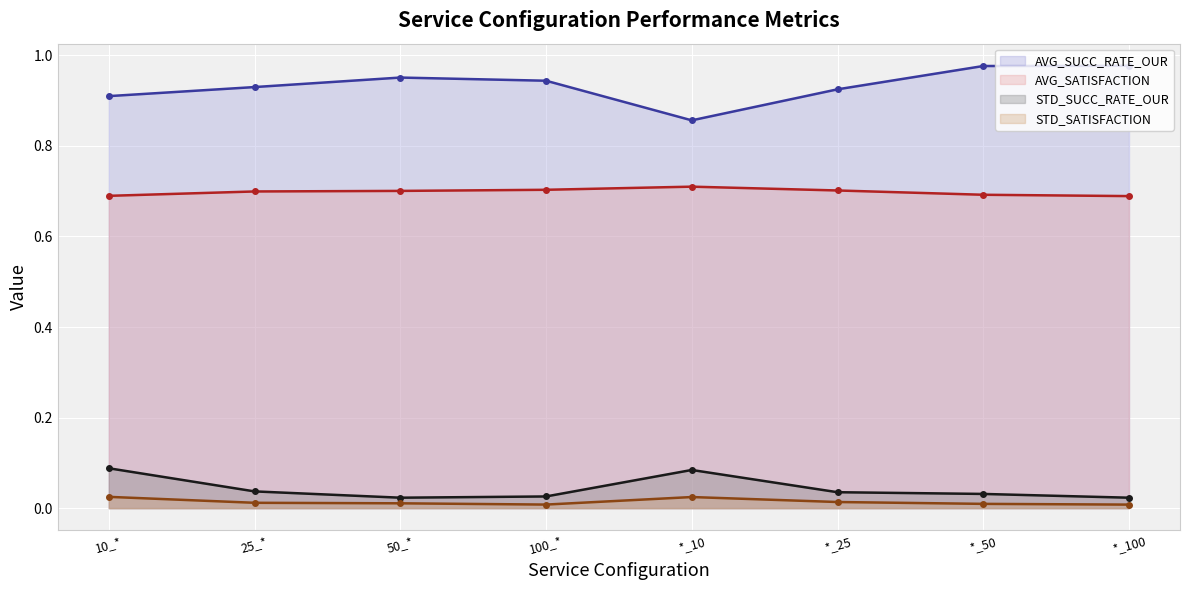

Rank the series at 25_* from lowest to highest value.

STD_SATISFACTION (line), STD_SUCC_RATE_OUR (line), AVG_SATISFACTION (line), AVG_SUCC_RATE_OUR (line)